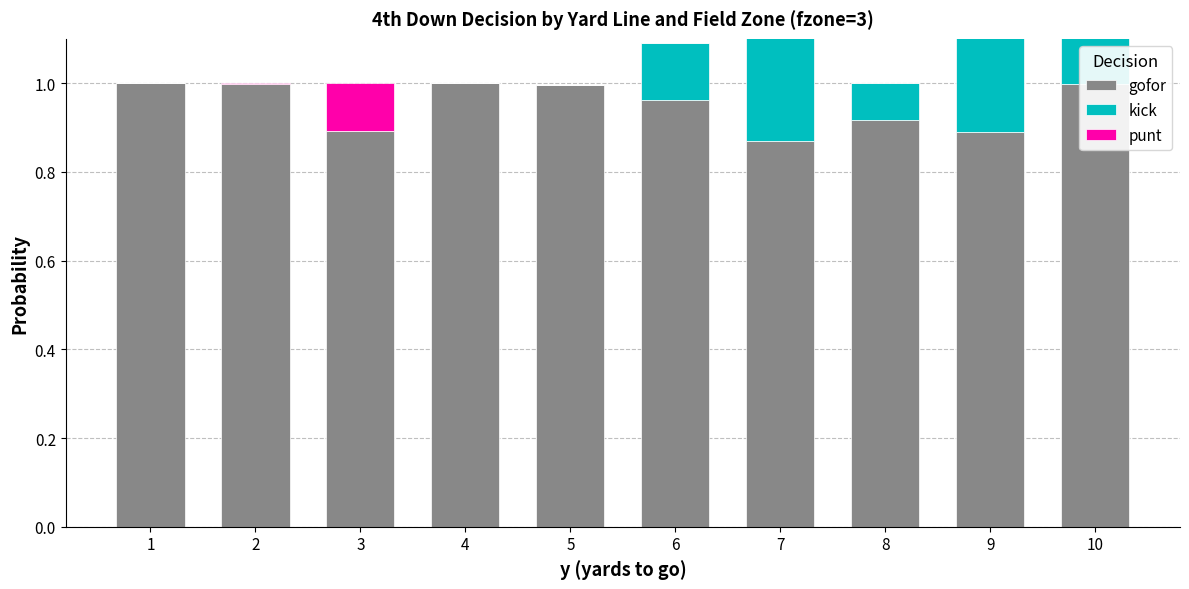

The kick series shows 0.2 at 6. True or false?

False